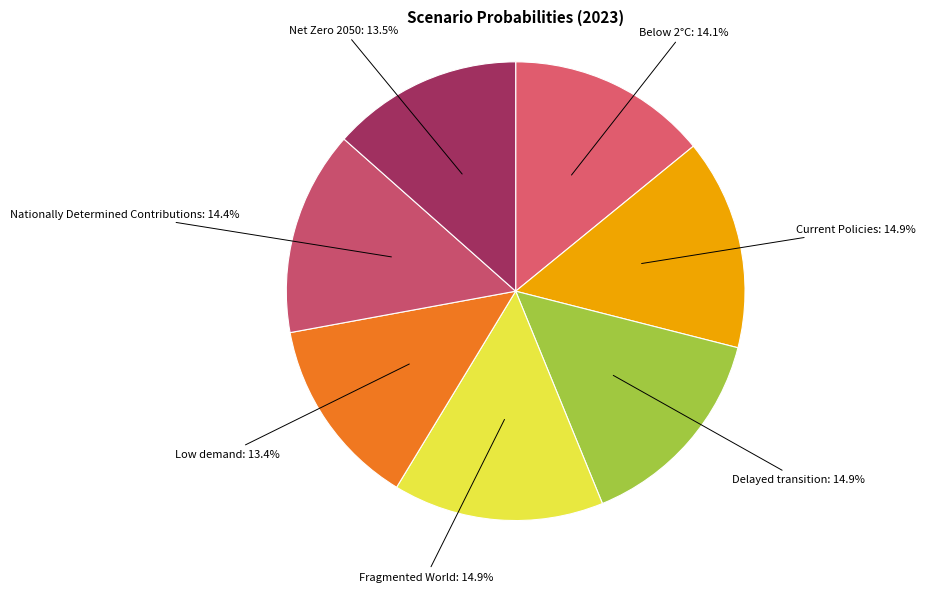

The Delayed transition slice represents 4% of the pie. True or false?

False